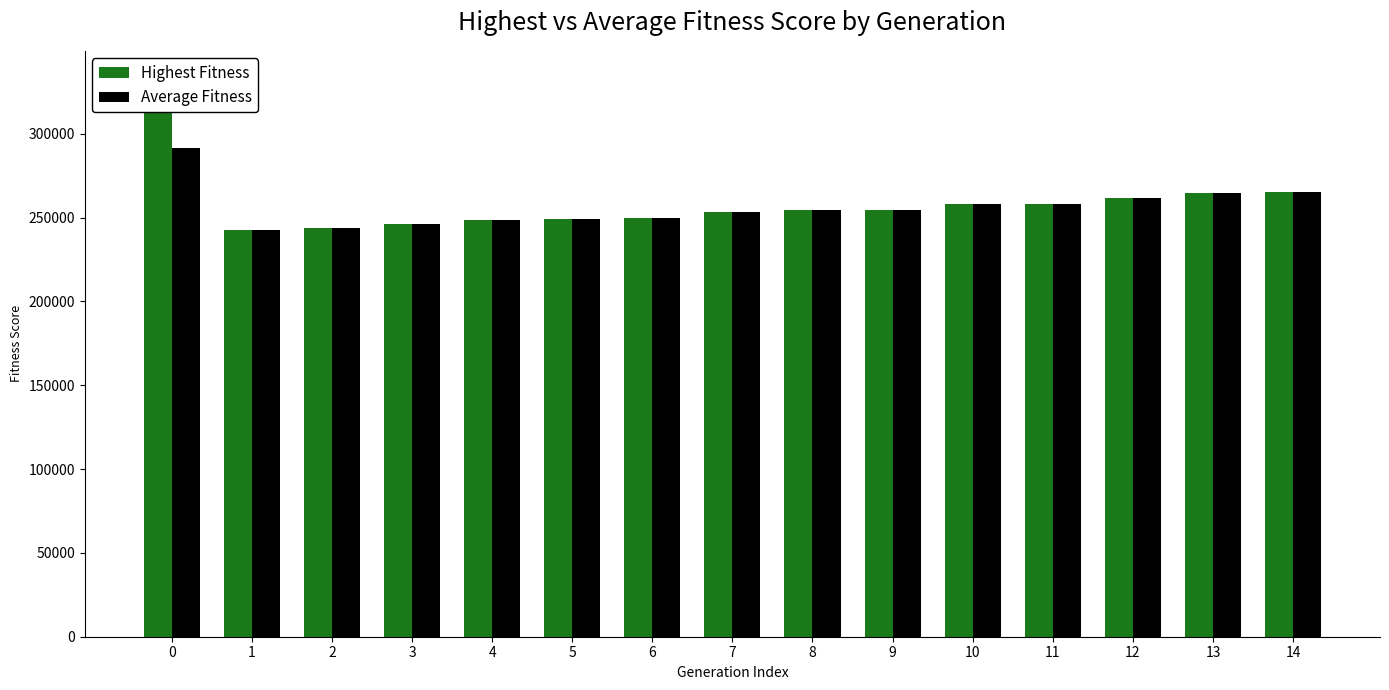

What is the sum of the Average Fitness values at 6 and 11?

507975.0